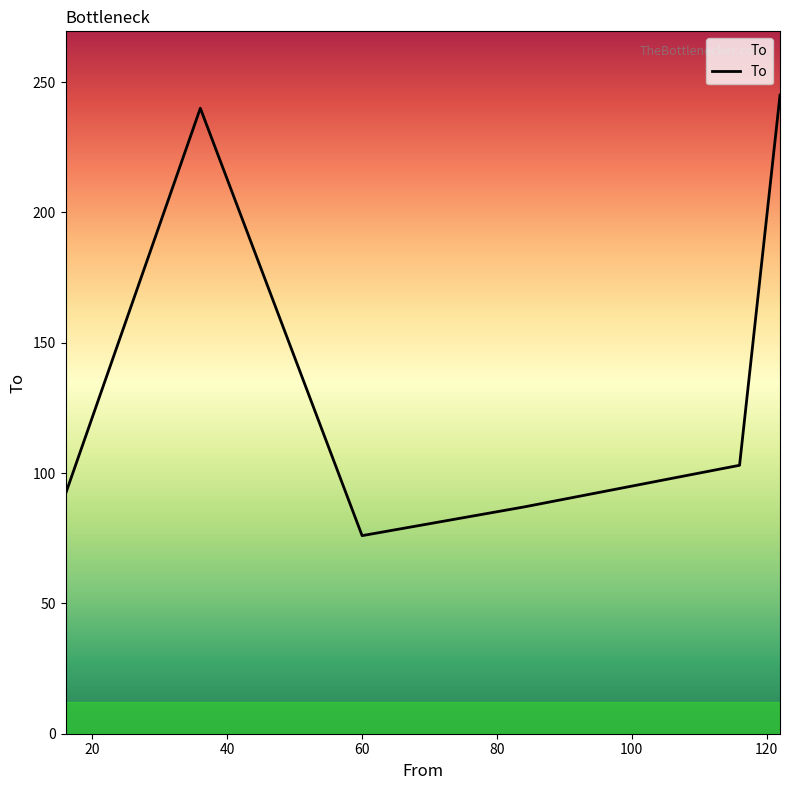

What is the difference between the maximum and minimum values?

169